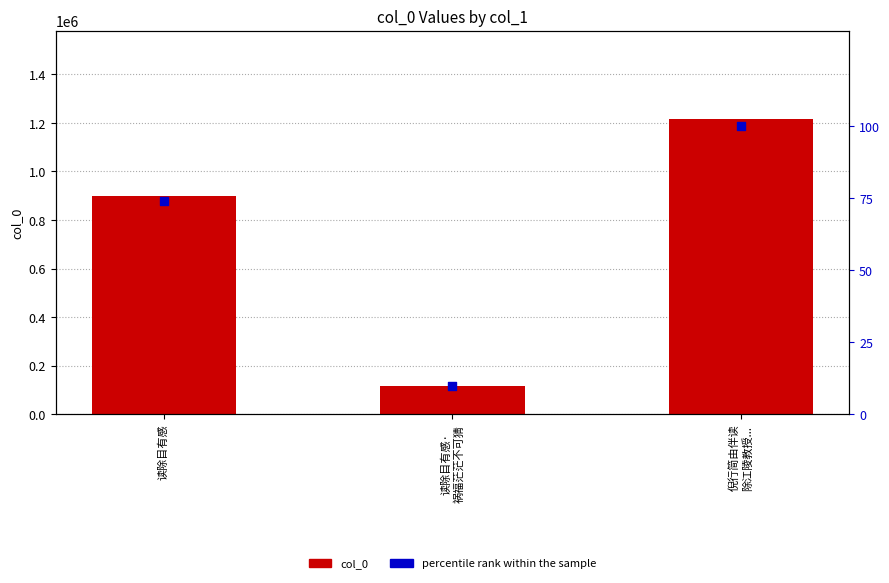

Is the value of col_0 at 倪行简由伴读
除江陵教授... greater than the value of percentile rank within the sample at 读除目有感?

Yes